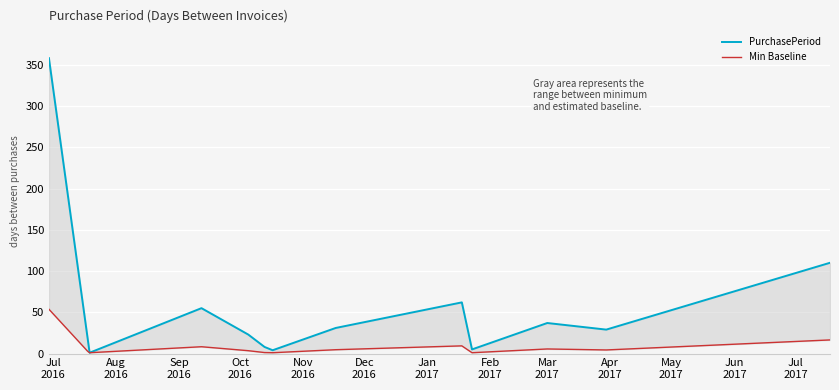

Reading right to left, extract all data points from this chart.

PurchasePeriod: 110.0	29.0	37.0	5.0	62.0	31.0	4.0	8.0	23.0	55.0	1.0	19.0	358.0
Min Baseline: 16.5	4.3	5.5	1.0	9.3	4.6	1.0	1.2	3.4	8.2	1.0	2.9	53.7